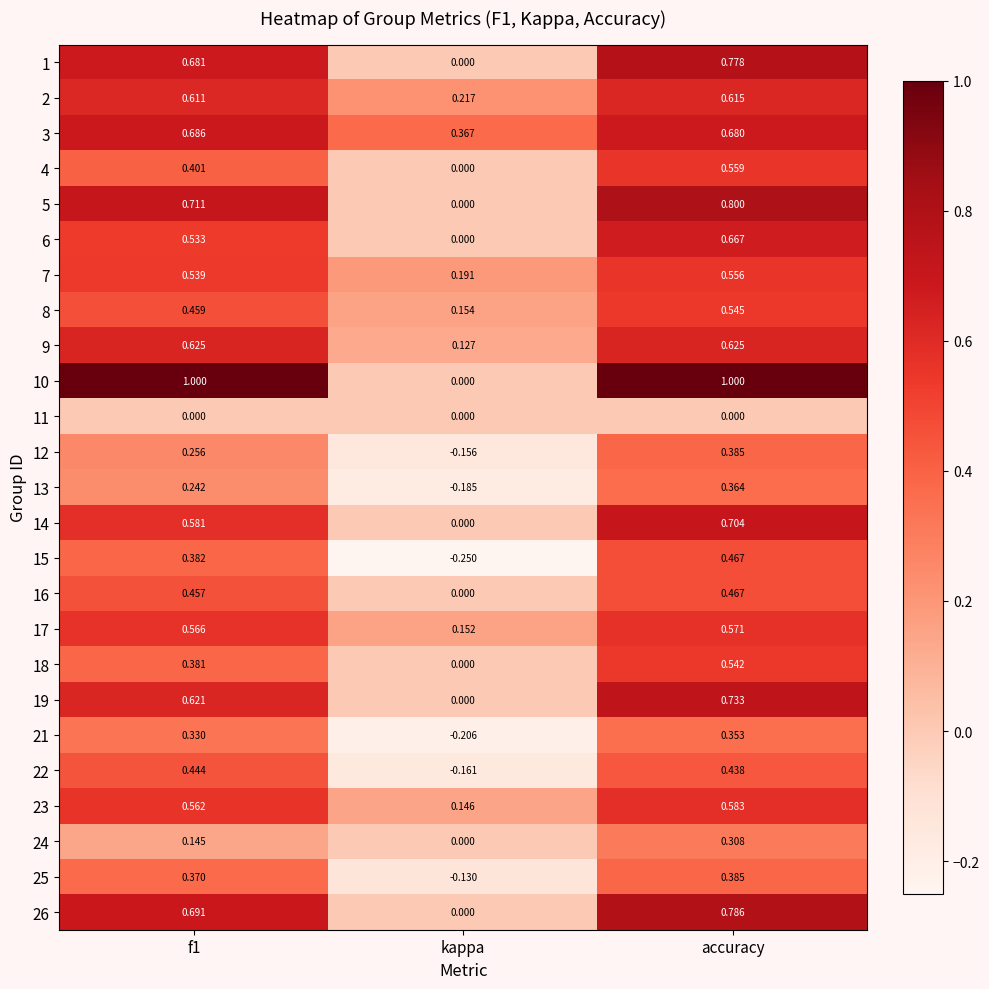

Where is 17 nearest to the value 0?

kappa